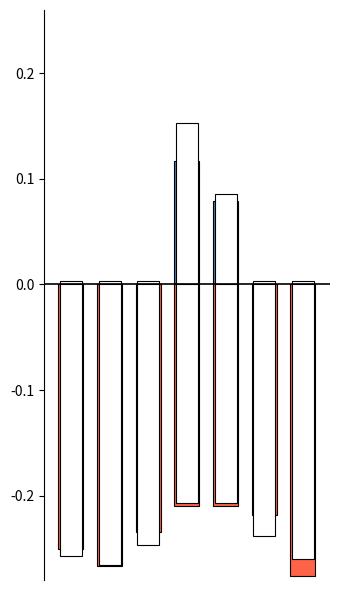

Does the chart contain stacked bars?

No